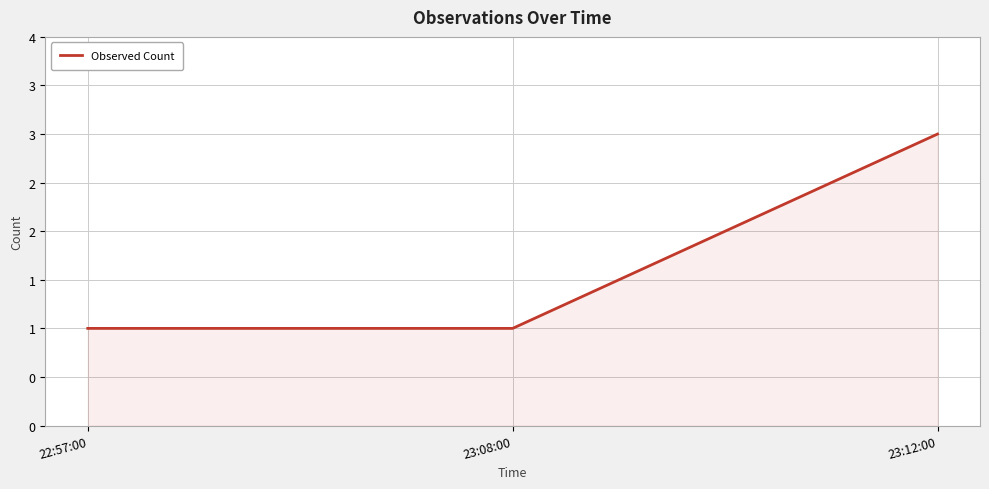

How many values are between 1 and 3?

3